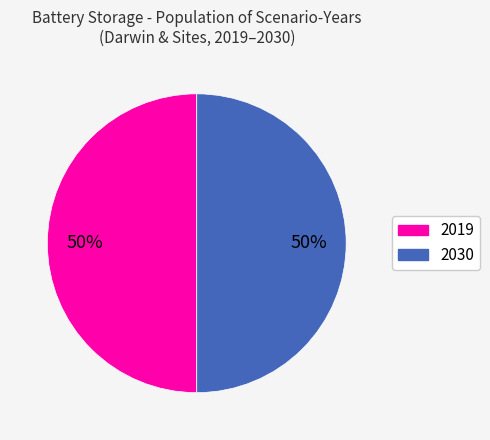

To the nearest percent, what is the average slice percentage?

50%